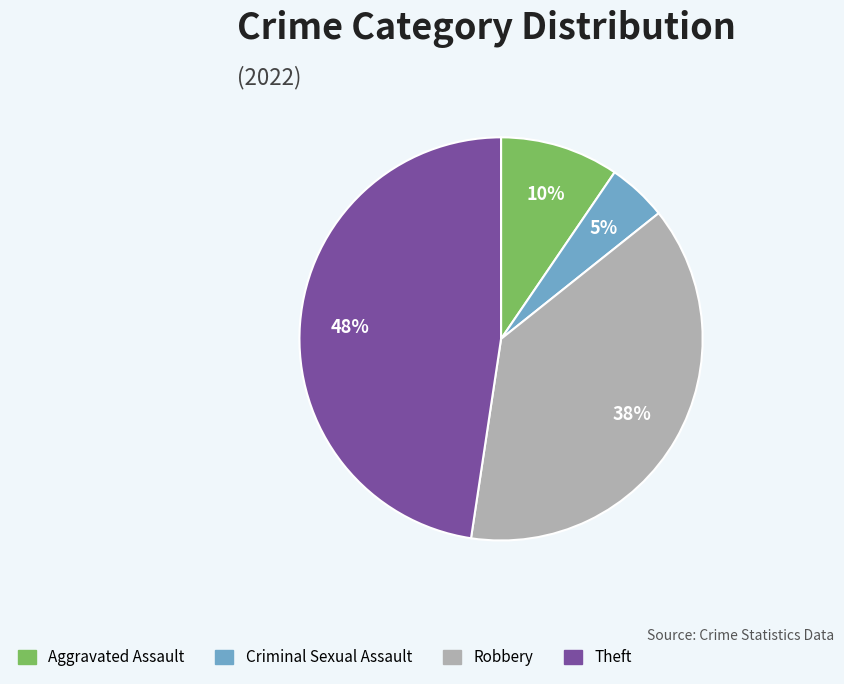

Is there a majority slice in this chart?

No